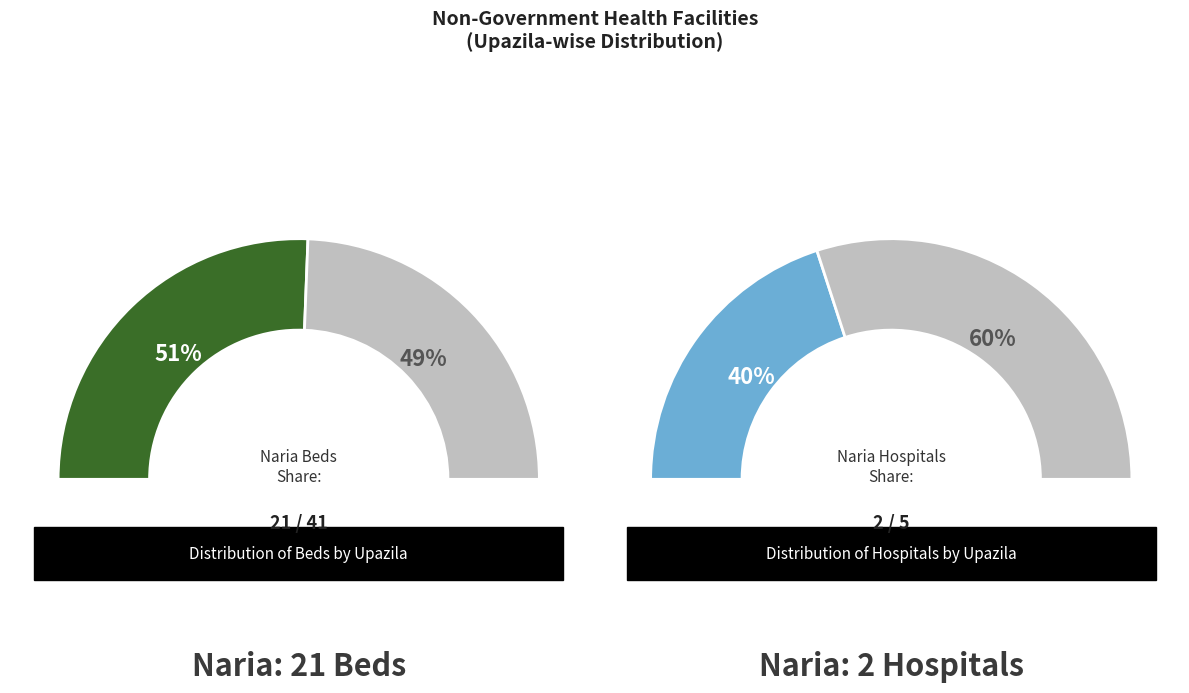

True or false: Gosairhat accounts for 0% of the total.

True